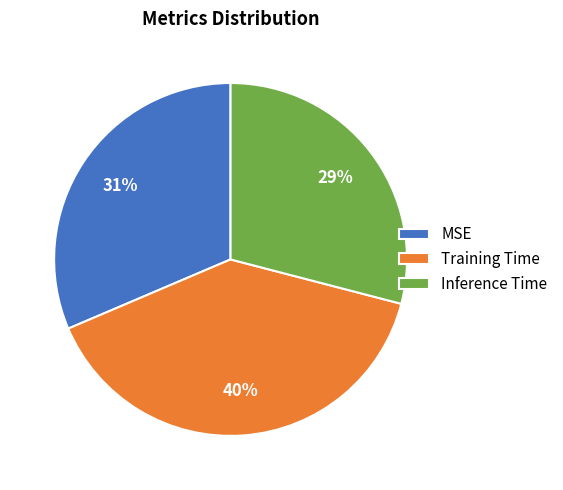

Is Inference Time the majority of the pie?

No